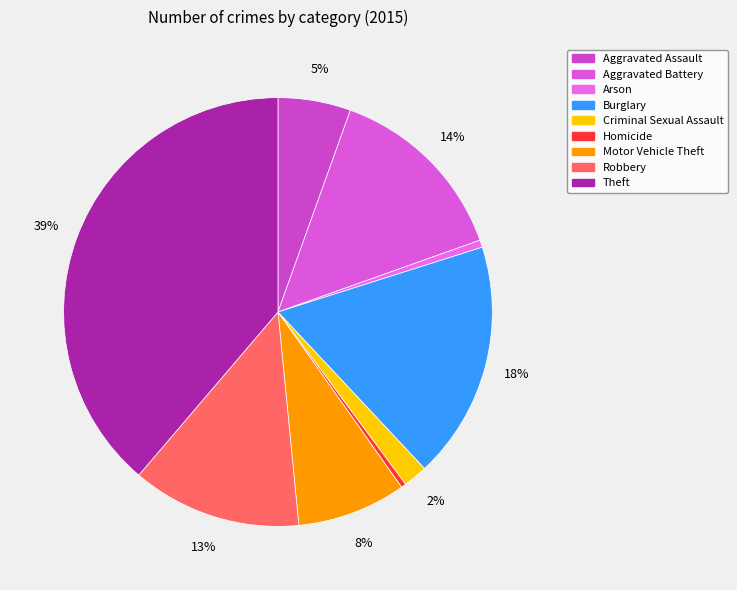

To the nearest percent, what is the difference between the largest and smallest slice percentages?

38%